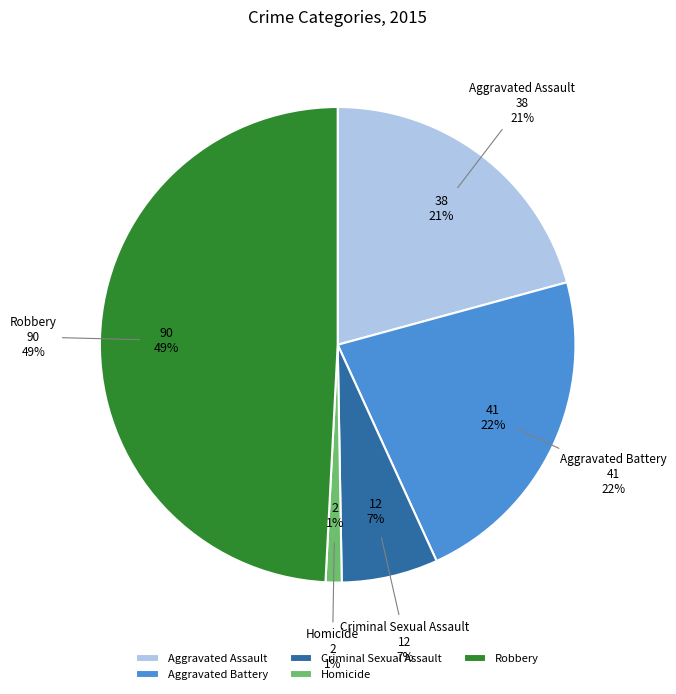

Which category has the smallest portion of the pie?

Homicide